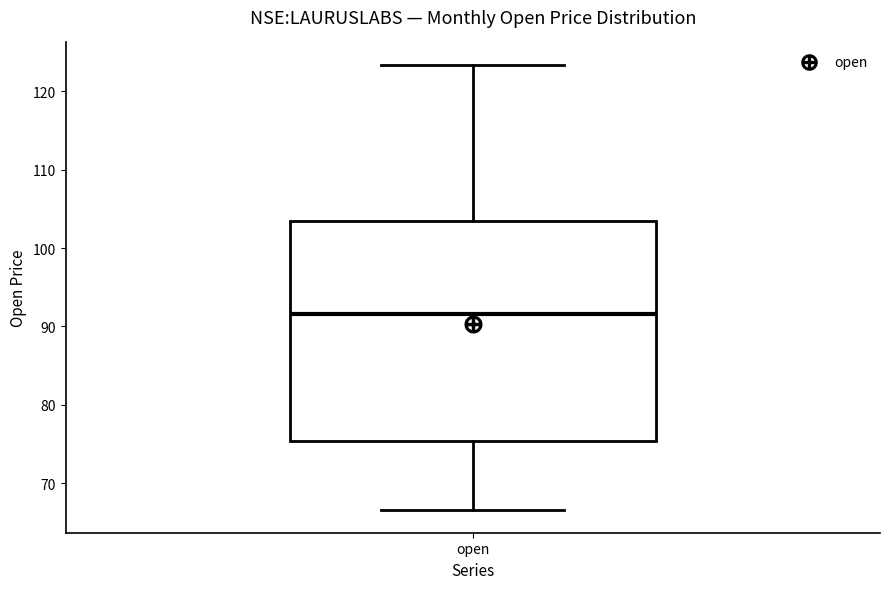

Read this box plot against the y-axis: the position of the median line, the range covered by the box, and the ends of both whiskers. The values are not printed on the chart, so give them approximately, as read against the axis.

median 92, box 75 to 103, whiskers 67 to 123